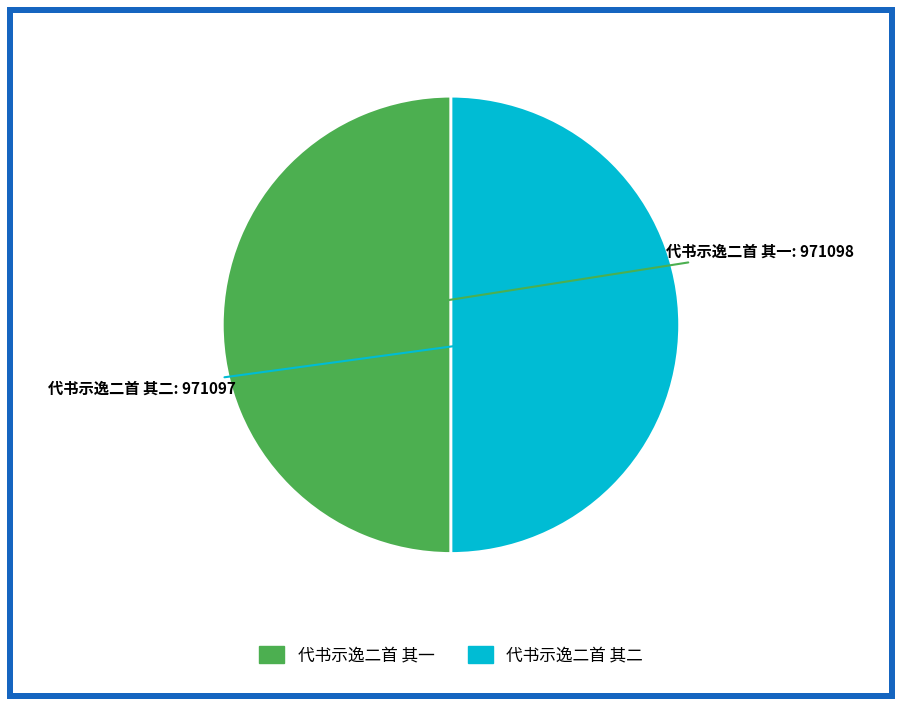

Is it true that 代书示逸二首 其一 is 50% of the pie?

True